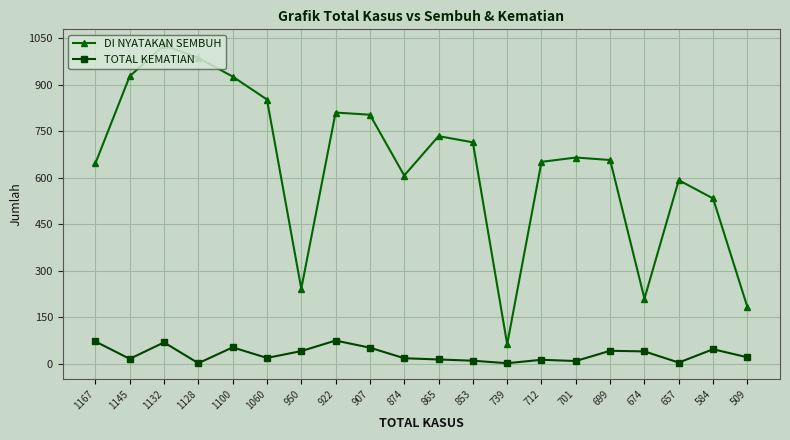

What are all the series names shown in the legend?

DI NYATAKAN SEMBUH, TOTAL KEMATIAN